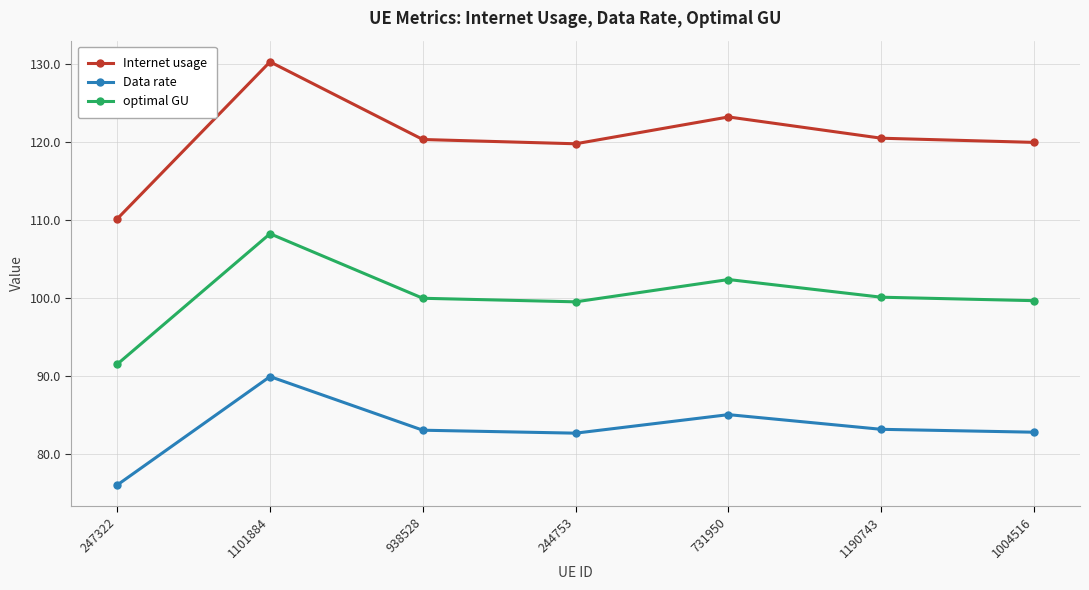

True or false: optimal GU and Internet usage intersect in this chart.

False